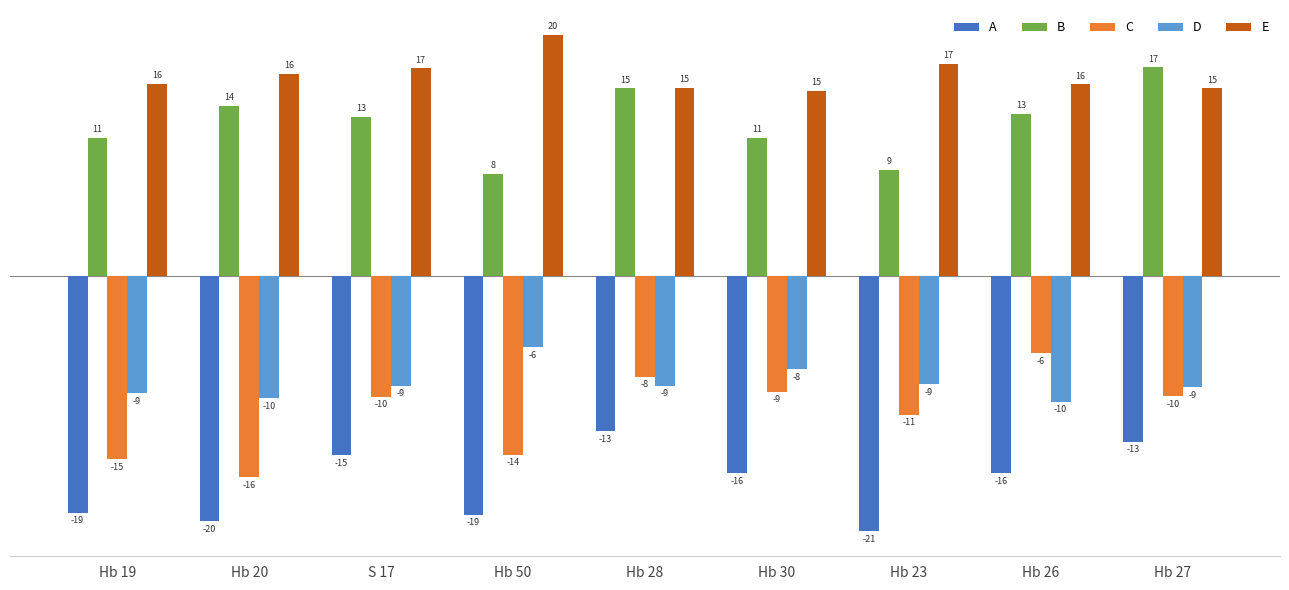

Reading left to right, transcribe all the data shown in this chart.

A: Hb 19=-19.2	Hb 20=-19.9	S 17=-14.5	Hb 50=-19.3	Hb 28=-12.5	Hb 30=-16.0	Hb 23=-20.7	Hb 26=-16.0	Hb 27=-13.4
B: Hb 19=11.2	Hb 20=13.8	S 17=12.9	Hb 50=8.3	Hb 28=15.2	Hb 30=11.2	Hb 23=8.6	Hb 26=13.2	Hb 27=17.0
C: Hb 19=-14.8	Hb 20=-16.3	S 17=-9.8	Hb 50=-14.5	Hb 28=-8.1	Hb 30=-9.3	Hb 23=-11.2	Hb 26=-6.2	Hb 27=-9.7
D: Hb 19=-9.5	Hb 20=-9.9	S 17=-8.9	Hb 50=-5.8	Hb 28=-8.9	Hb 30=-7.5	Hb 23=-8.7	Hb 26=-10.2	Hb 27=-9.0
E: Hb 19=15.6	Hb 20=16.4	S 17=16.9	Hb 50=19.6	Hb 28=15.3	Hb 30=15.0	Hb 23=17.2	Hb 26=15.6	Hb 27=15.2